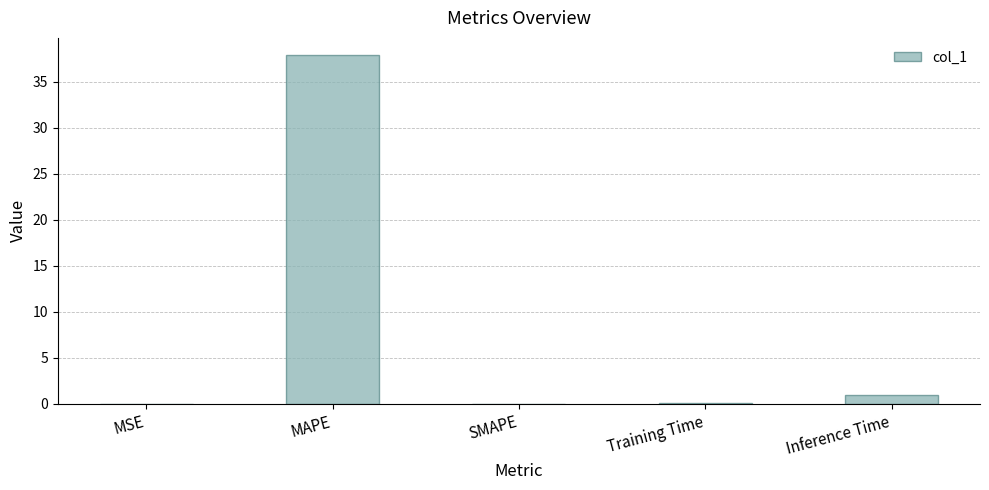

Count the number of data series in this chart.

1